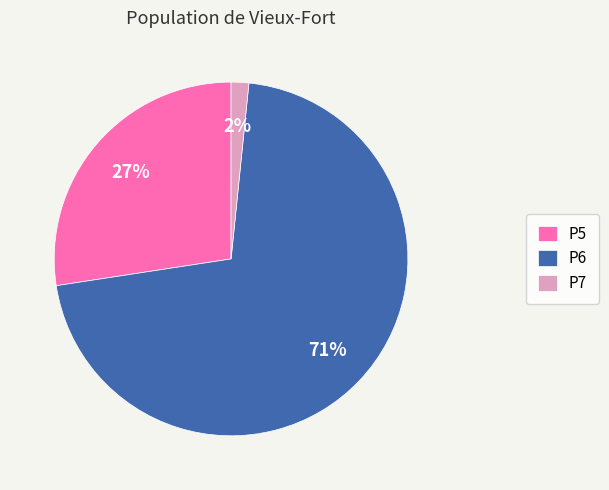

Which has a higher value, P5 or P6?

P6